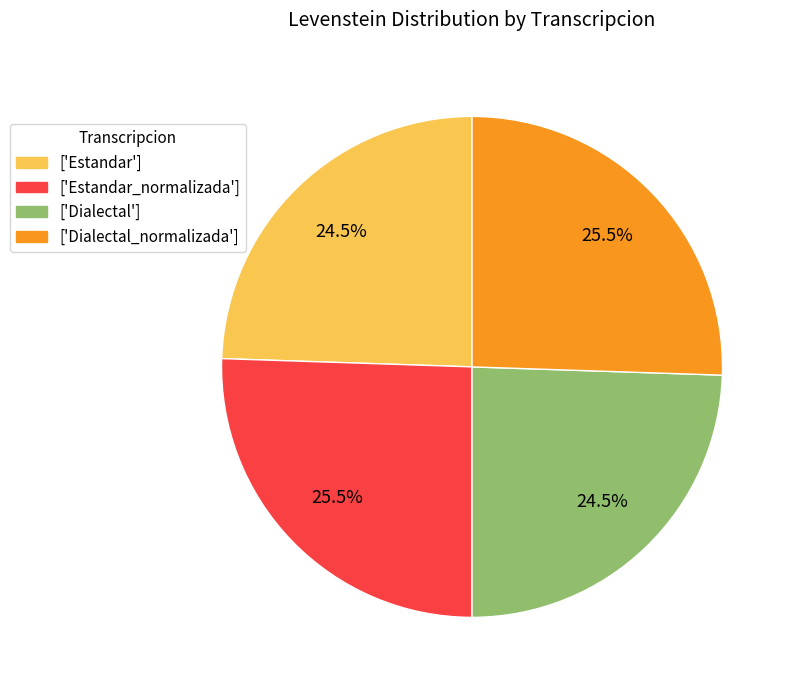

Do ['Dialectal_normalizada'] and ['Estandar_normalizada'] together represent more than half of the pie?

Yes